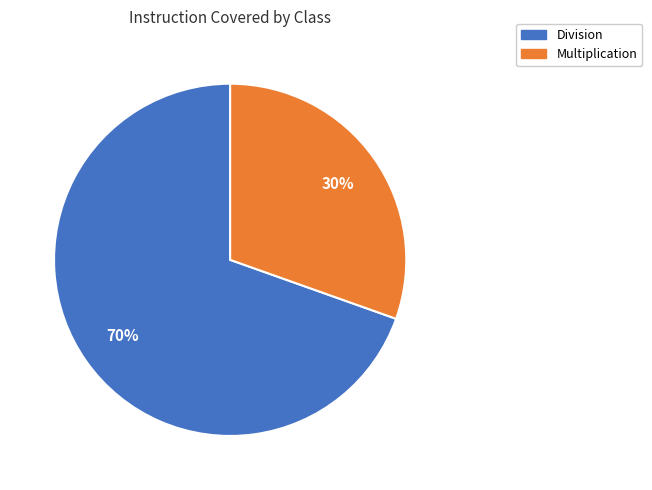

Which category has the biggest portion of the pie?

Division